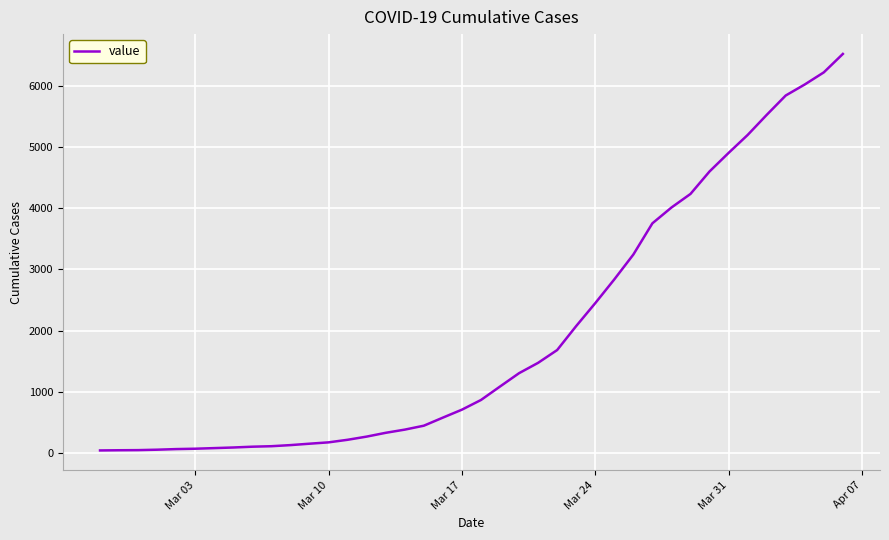

What is the minimum value shown in the chart?

42